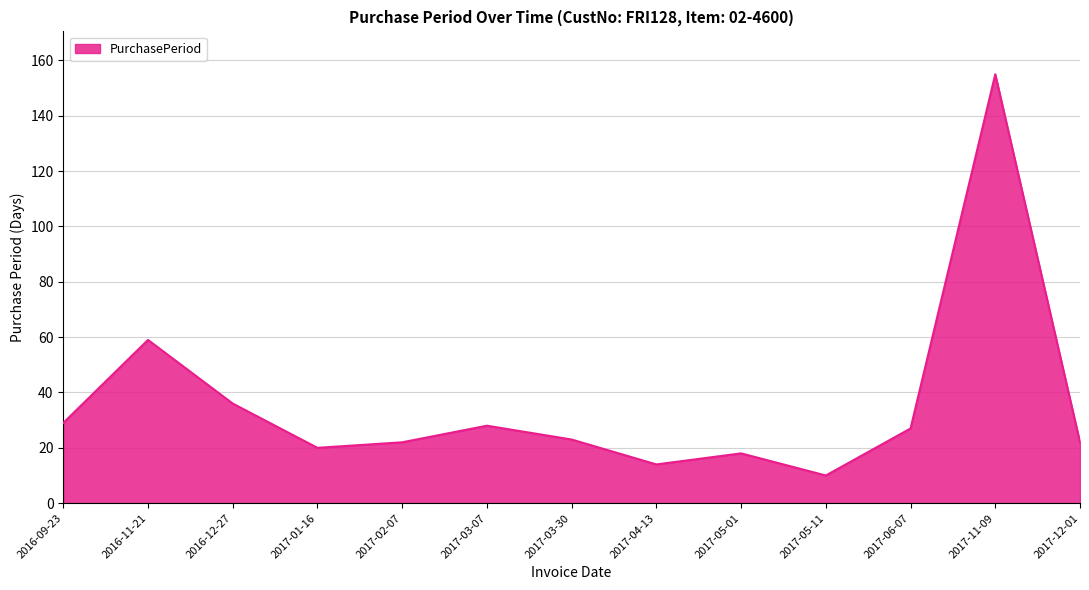

Reading left to right, transcribe all the data shown in this chart.

29	59	36	20	22	28	23	14	18	10	27	155	22